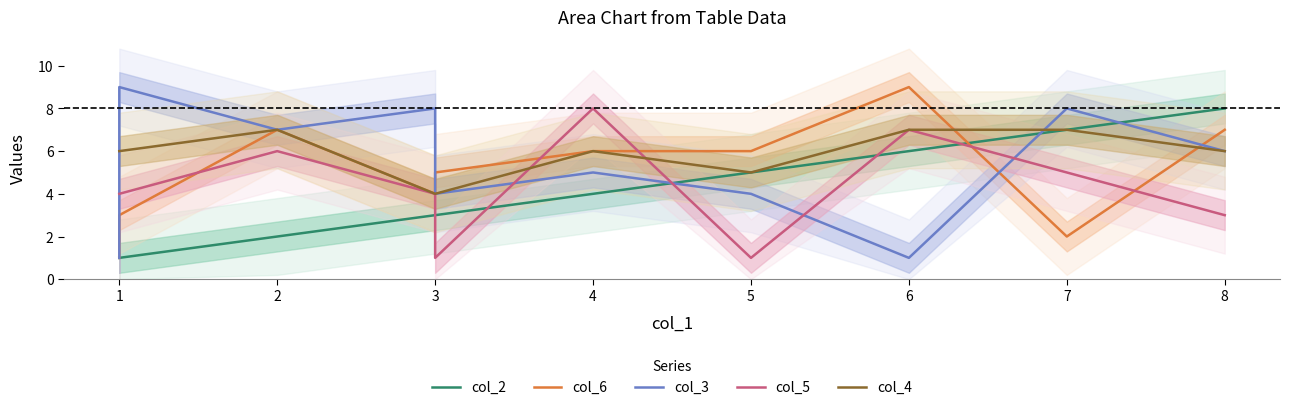

True or false: col_4 has more than 0 interior local peaks.

True